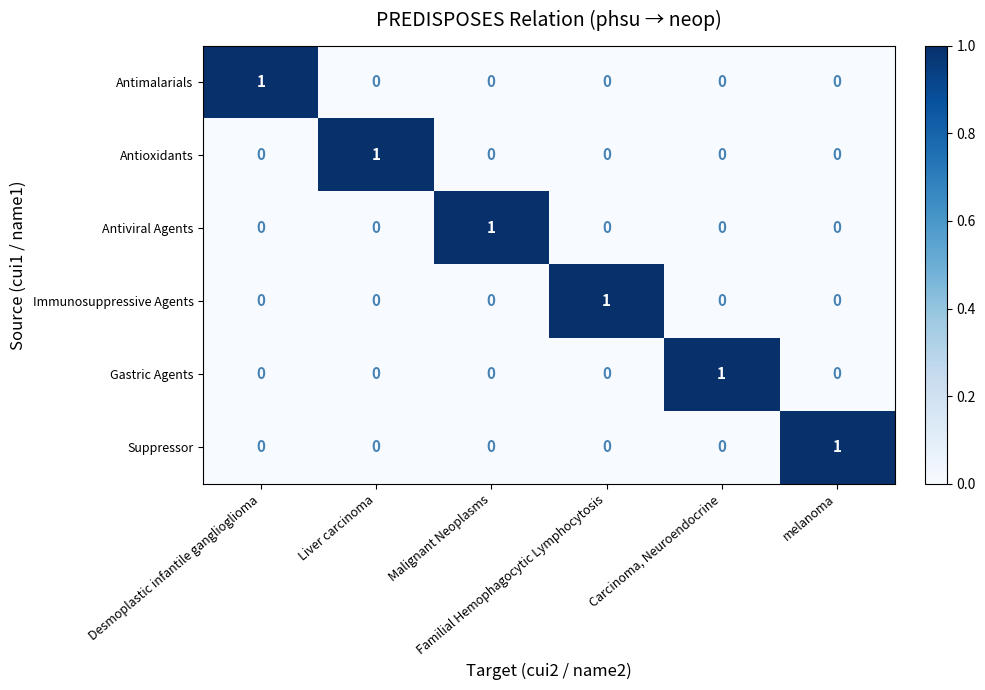

What is the total value across all series at Familial Hemophagocytic Lymphocytosis?

1